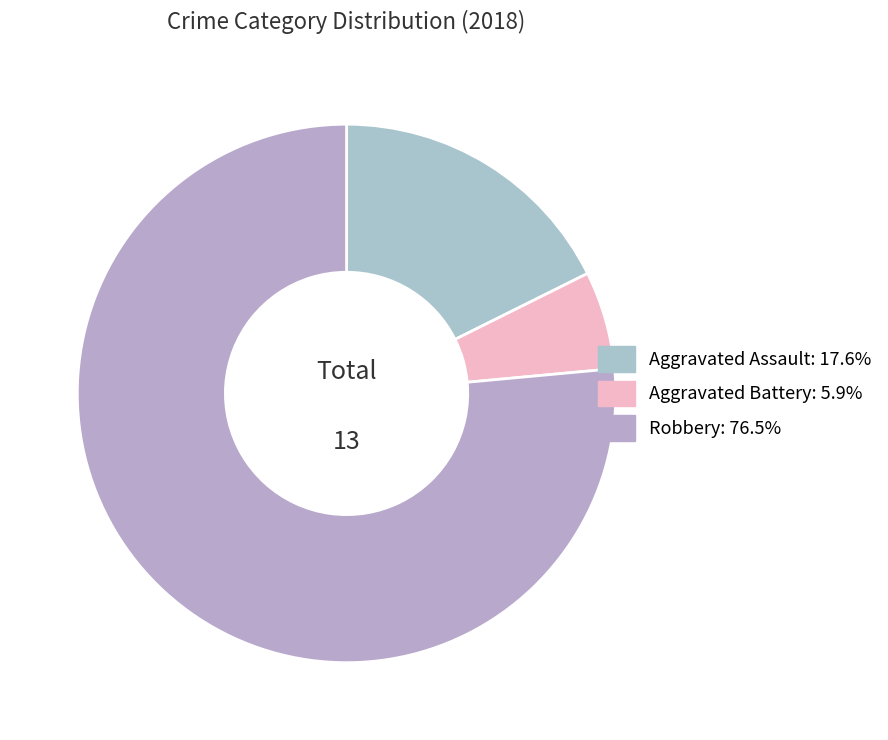

To the nearest percent, what portion does Robbery represent?

76%